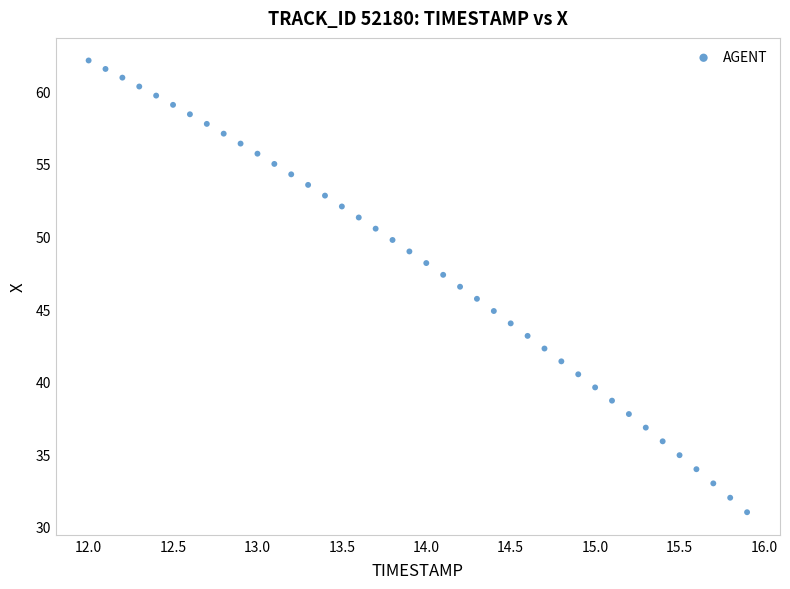

What is the range of Y values (max minus min)?

31.1